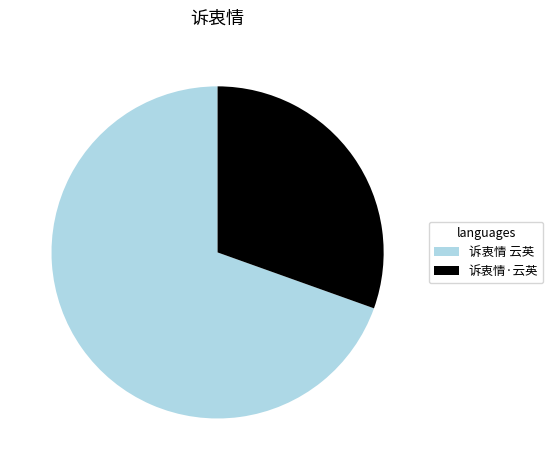

Which has a higher value, 诉衷情·云英 or 诉衷情 云英?

诉衷情 云英